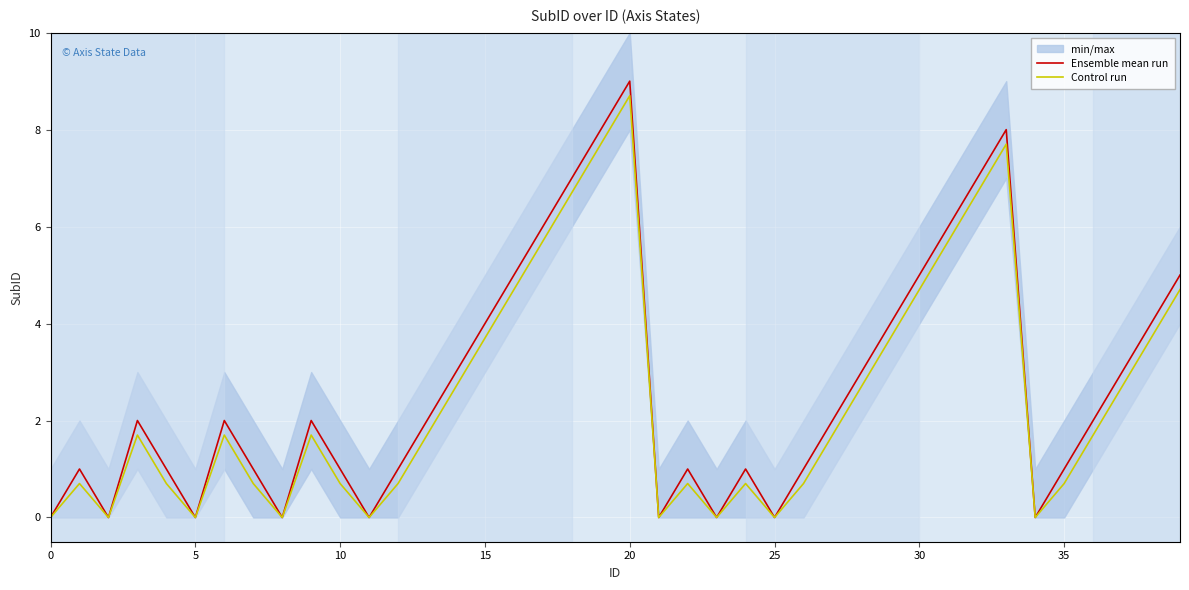

What is the label of the 17th point from the right?

23